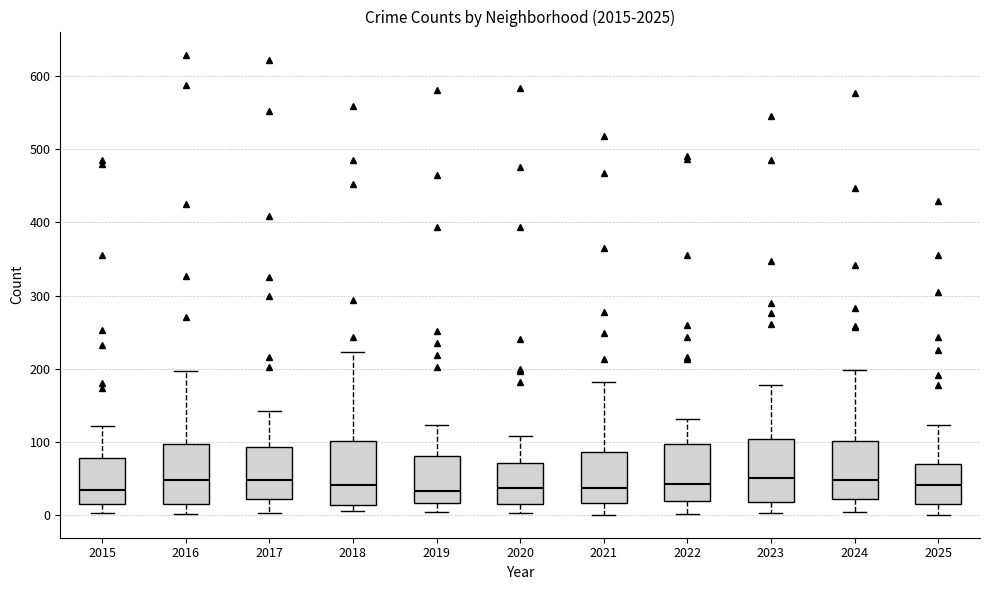

Reading left to right, transcribe this box plot: for each box, give where its median line is, the range the box spans, and where its two whiskers end, as read against the y-axis. The values are not printed on the chart, so give them approximately, as read against the axis.

2015: median 40, box 20 to 80, whiskers 0 to 120
2016: median 50, box 20 to 100, whiskers 0 to 200
2017: median 50, box 20 to 90, whiskers 0 to 140
2018: median 40, box 10 to 100, whiskers 10 (just below the box's lower edge) to 220
2019: median 30, box 20 to 80, whiskers 10 to 120
2020: median 40, box 20 to 70, whiskers 0 to 110
2021: median 40, box 20 to 90, whiskers 0 to 180
2022: median 40, box 20 to 100, whiskers 0 to 130
2023: median 50, box 20 to 110, whiskers 0 to 180
2024: median 50, box 20 to 100, whiskers 10 to 200
2025: median 40, box 20 to 70, whiskers 0 to 120